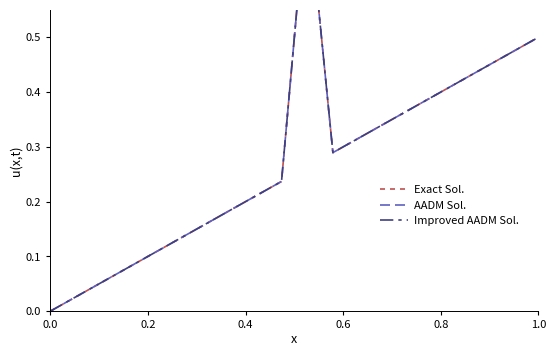

What position from the left is 0.6?

4